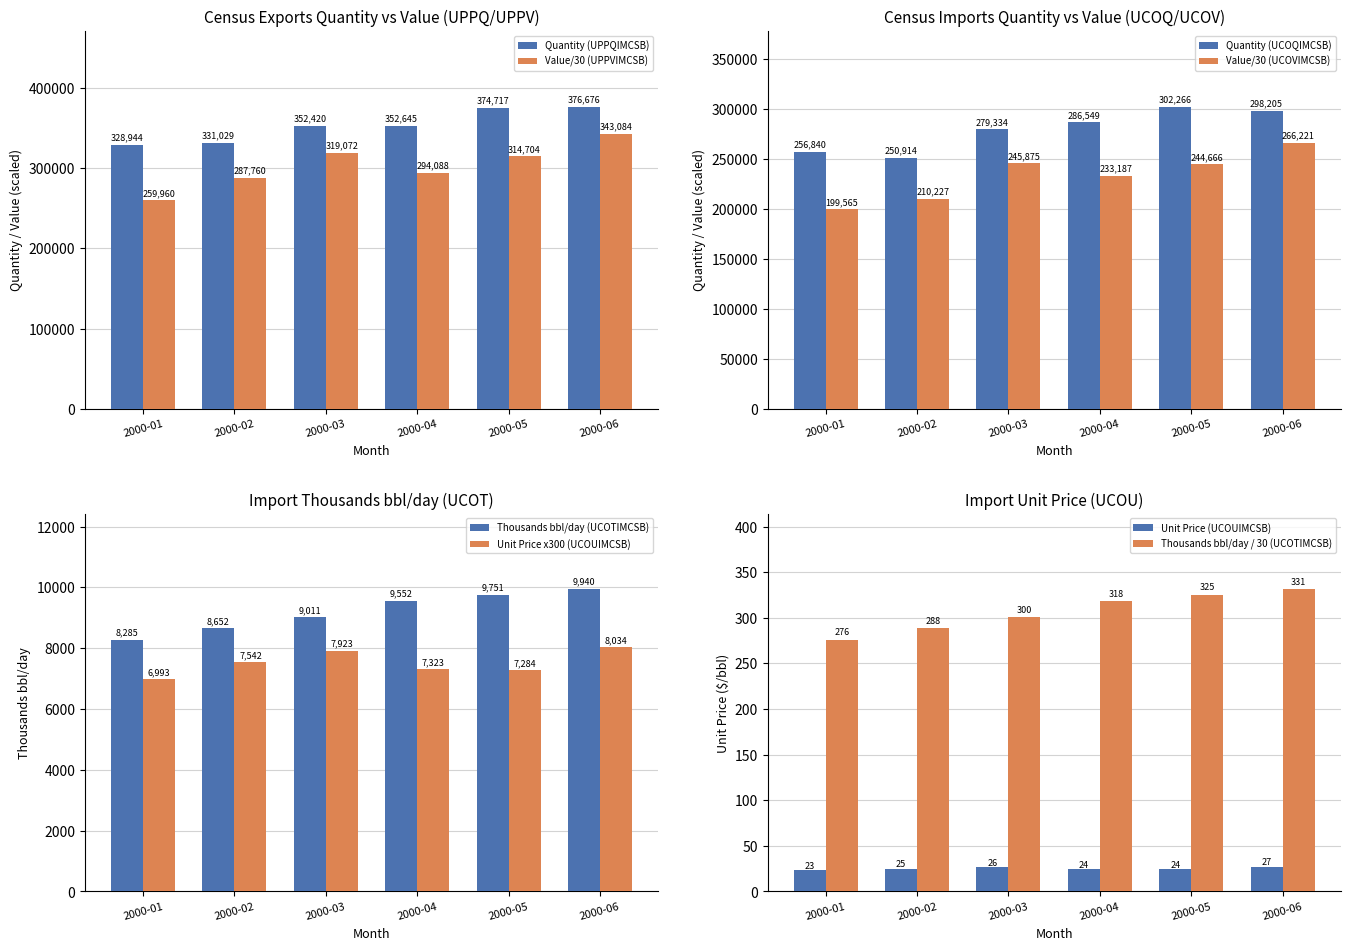

The value of Quantity (UPPQIMCSB) at 2000-06 is 532533.1. True or false?

False